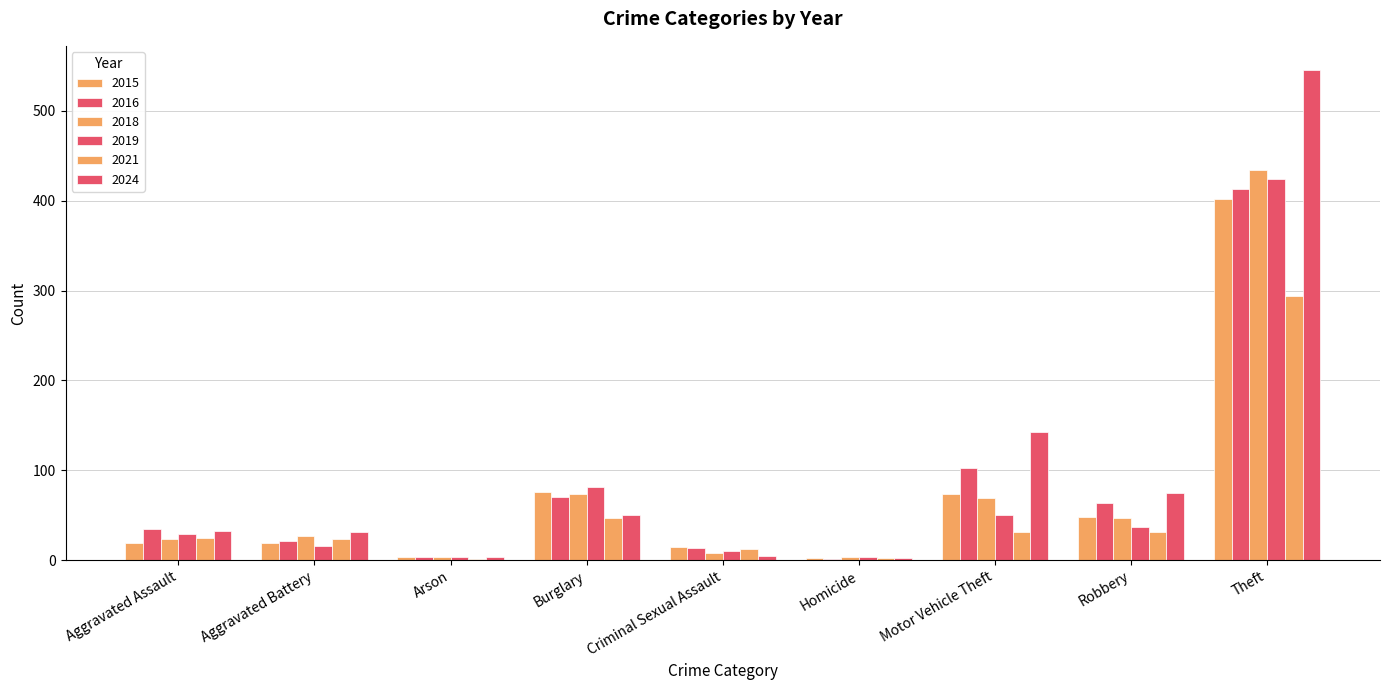

What is the label of the 5th bar from the right?

Criminal Sexual Assault